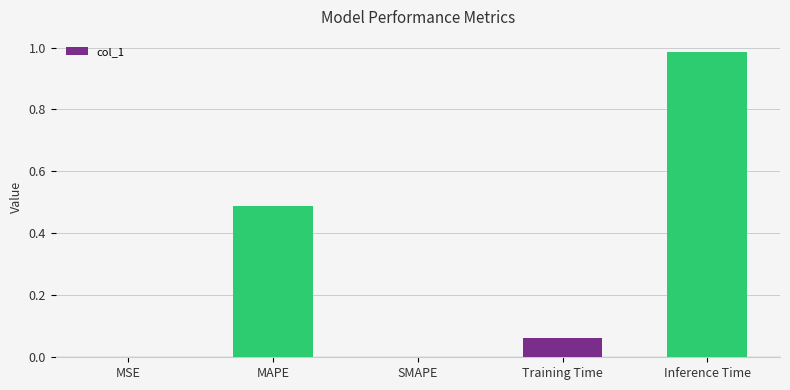

Which has a higher value, MAPE or MSE?

MAPE